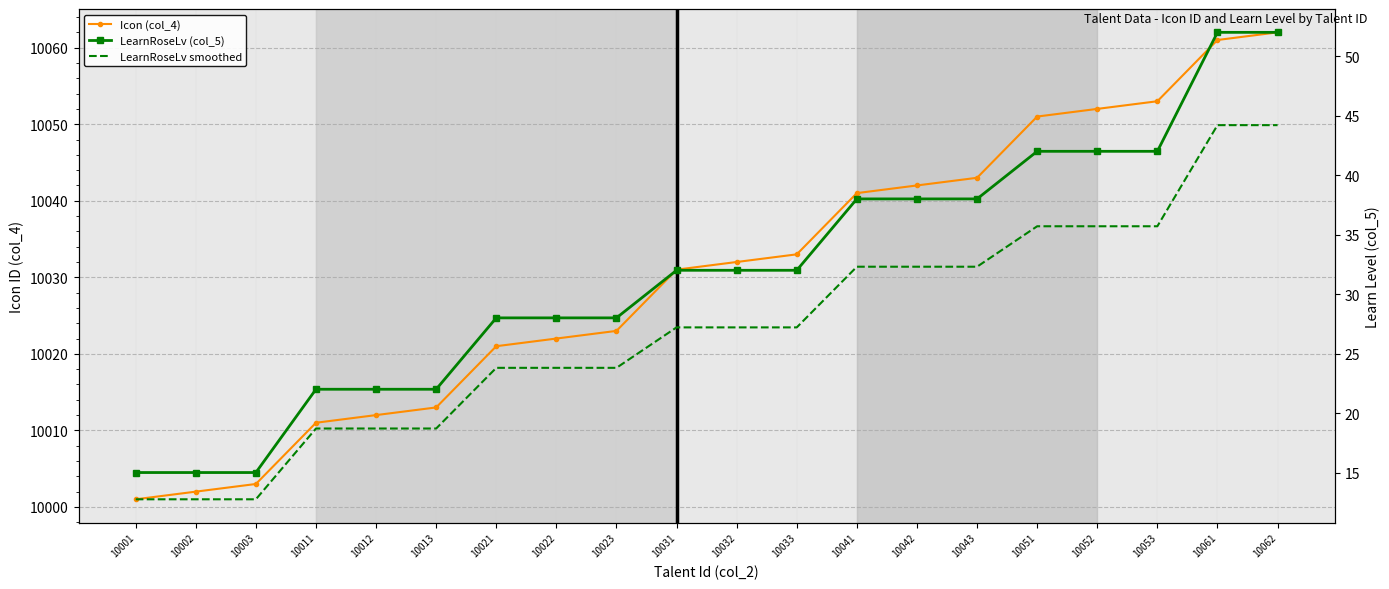

What is the value of the LearnRoseLv (col_5) point at the 18th from the left?

42